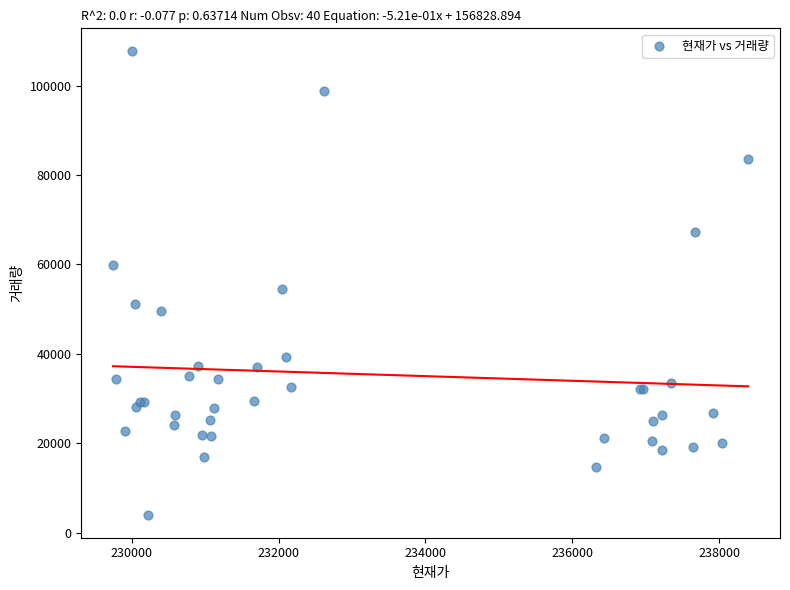

What Y value in the scatter plot is closest to 55847?

54458